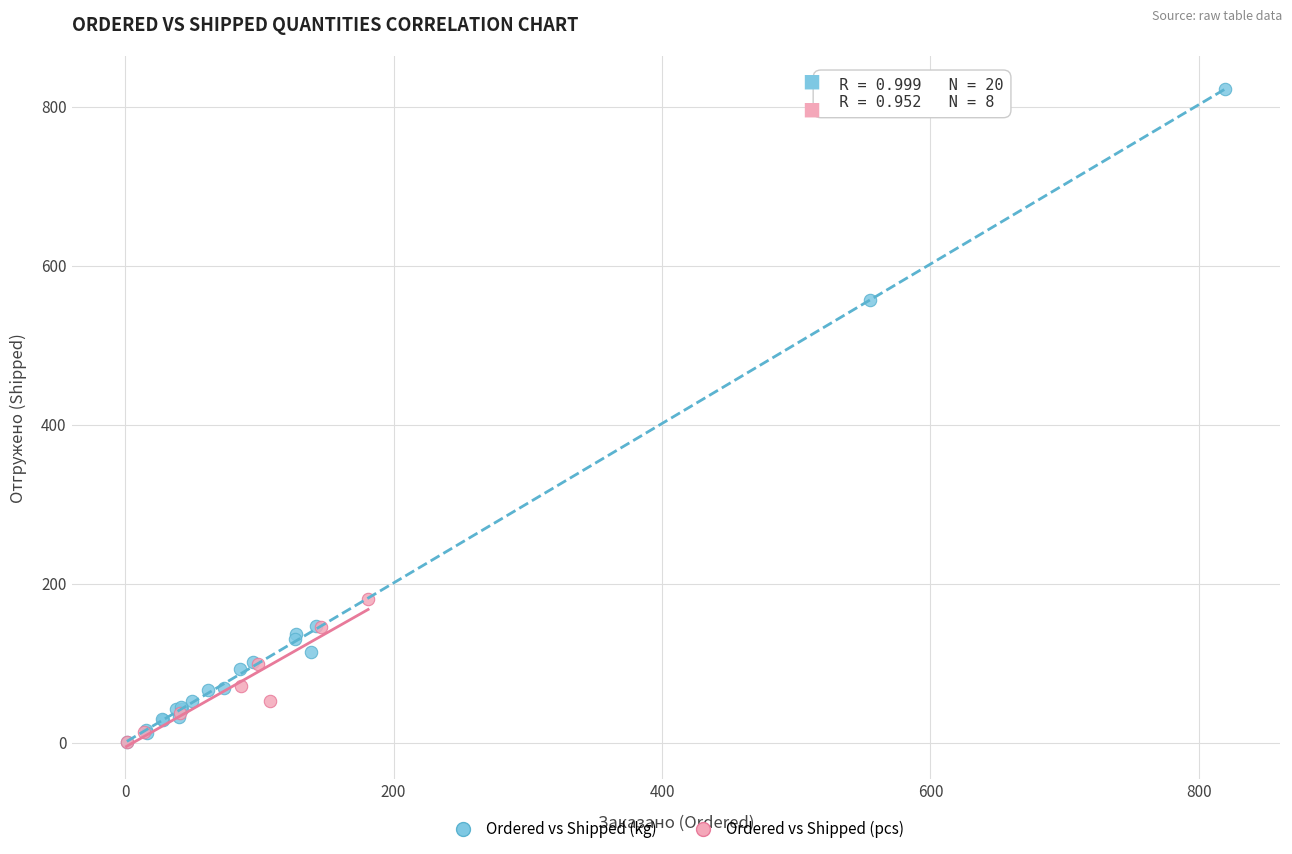

Which series has the widest spread of Y values?

Ordered vs Shipped (kg)